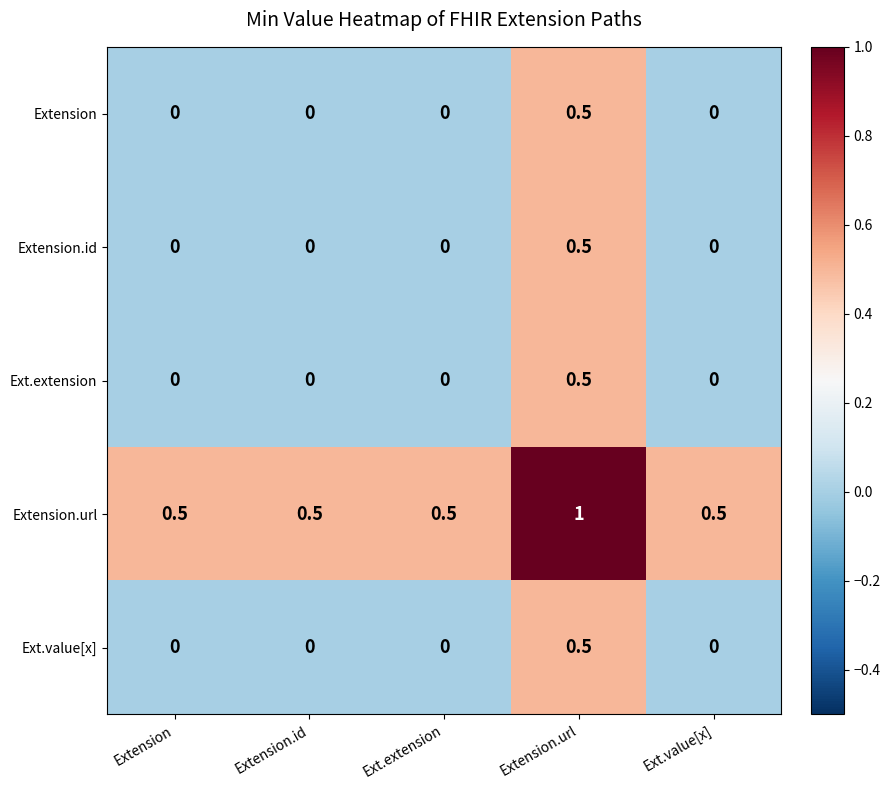

Which series has the largest total across all categories?

Extension.url